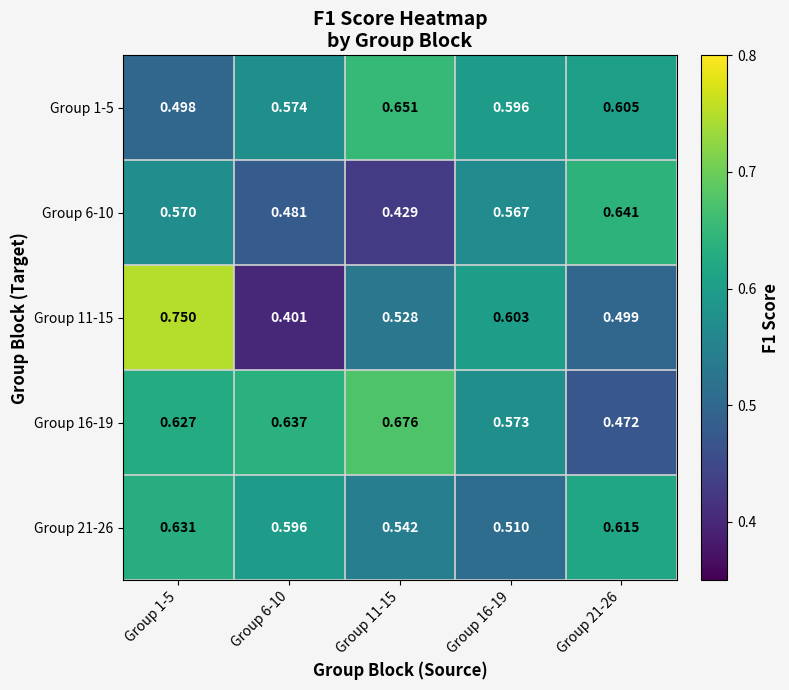

Is the value of Group 21-26 at Group 21-26 greater than the value of Group 6-10 at Group 11-15?

Yes